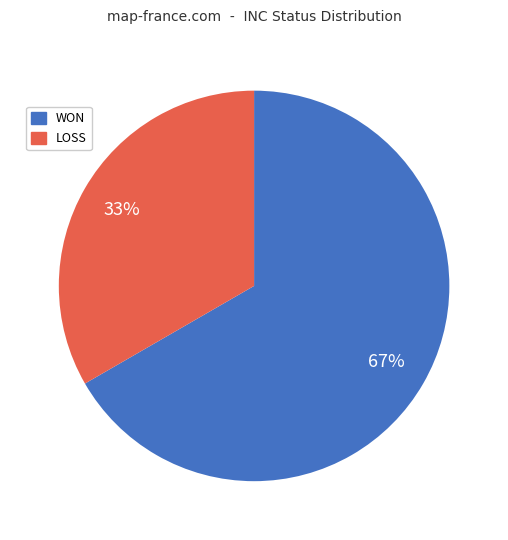

The LOSS slice represents 26% of the pie. True or false?

False